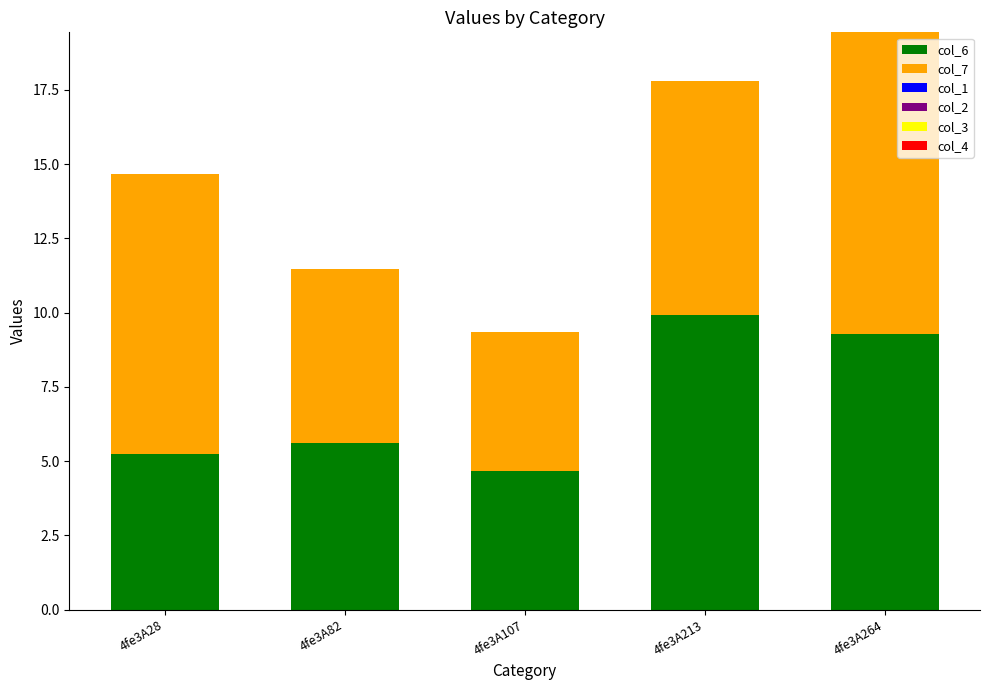

What is the total value across all series at 4fe3A264?

19.4